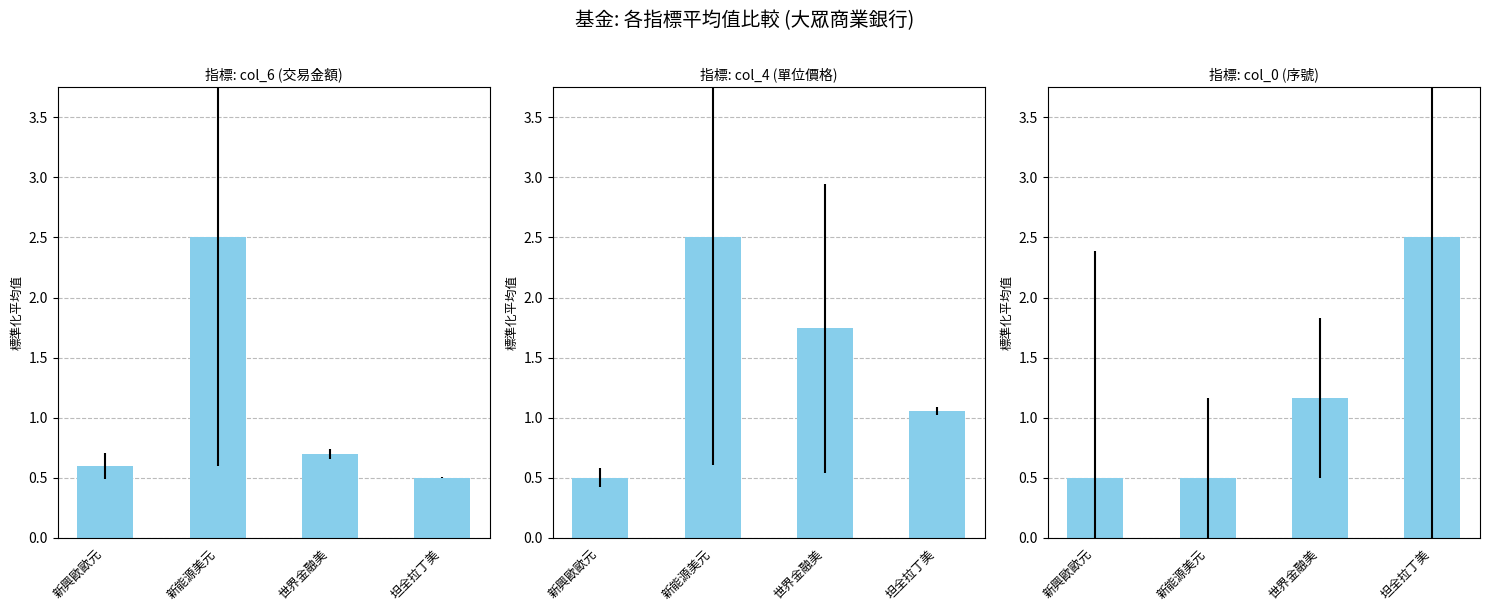

How many bars are there in total?

12